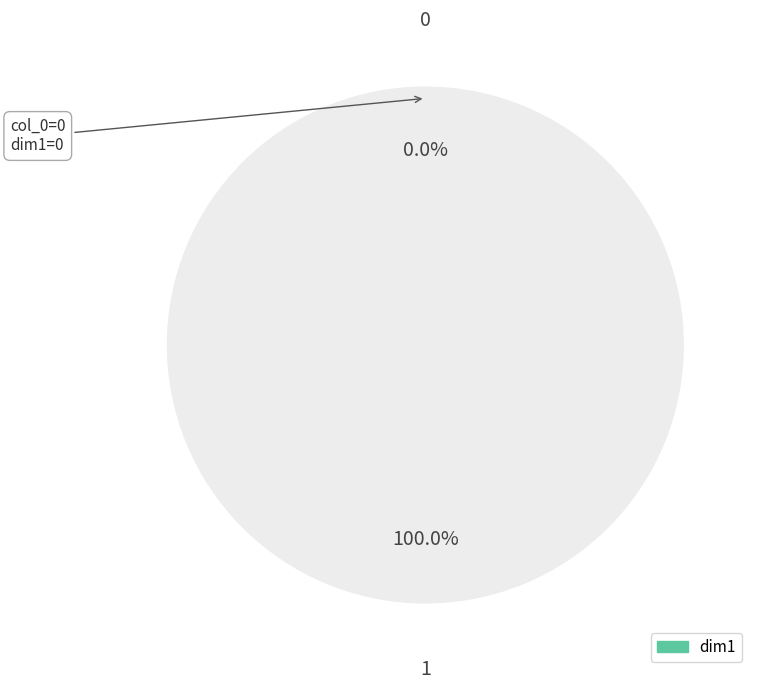

To the nearest percent, what is the combined percentage of 1 and 0?

100%